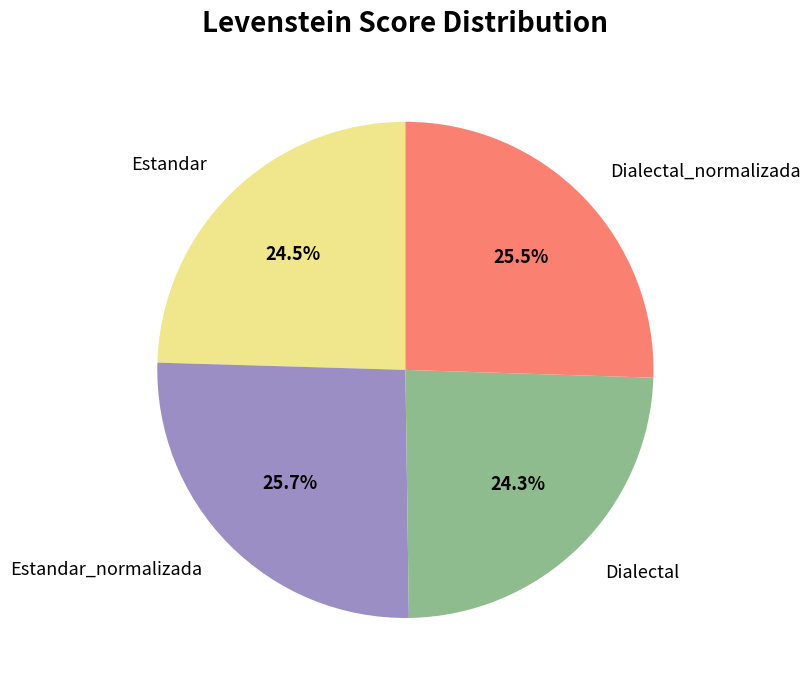

Combined, what portion of the pie is Dialectal and Estandar?

48.8%